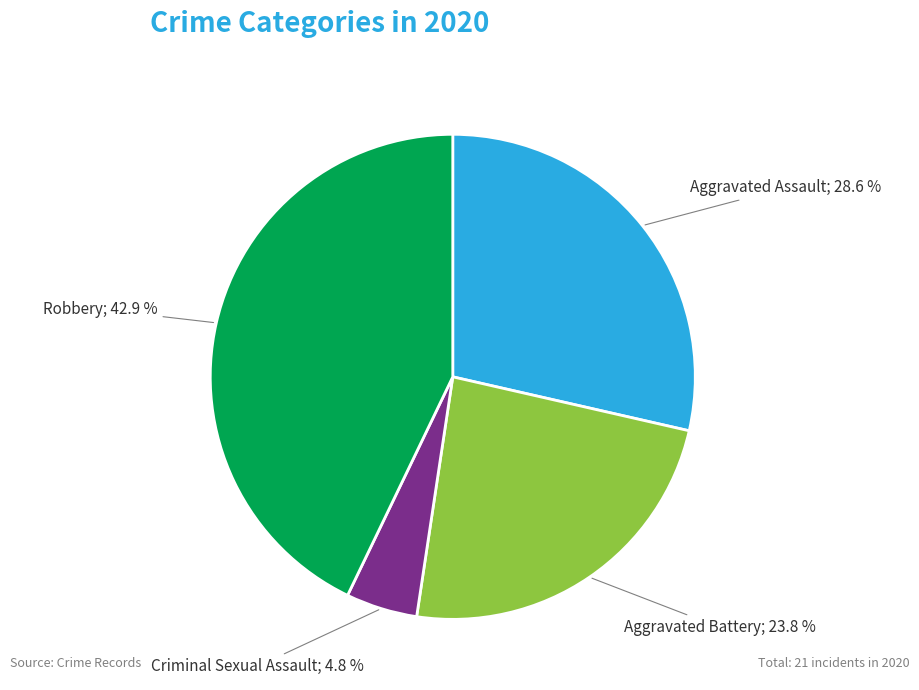

Is there any slice that represents more than half of the pie?

No